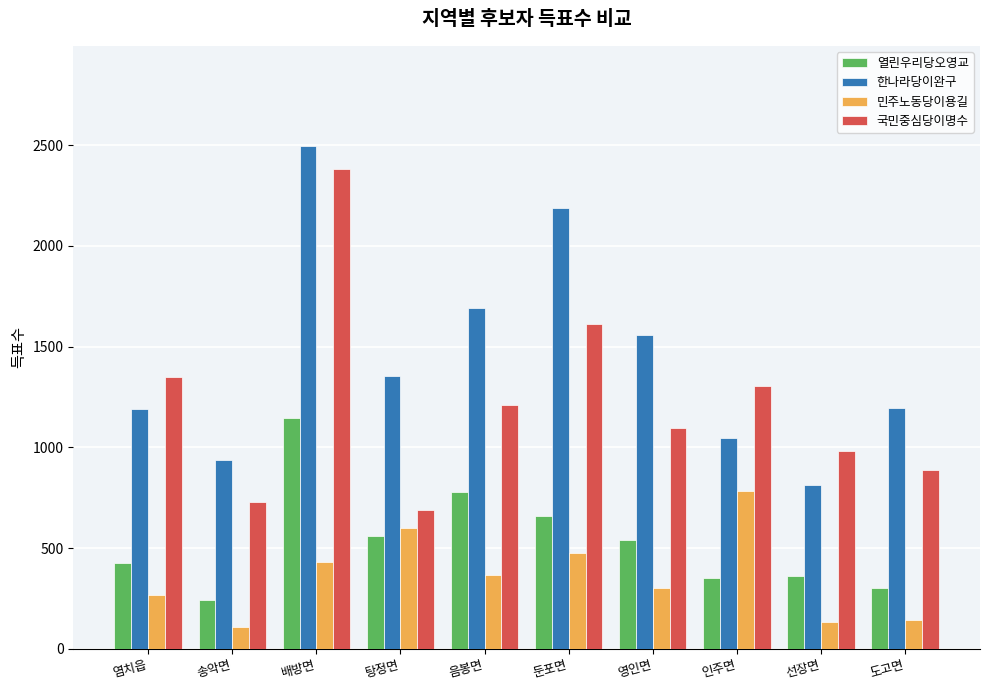

What is the sum of all 민주노동당이용길 values?

3611